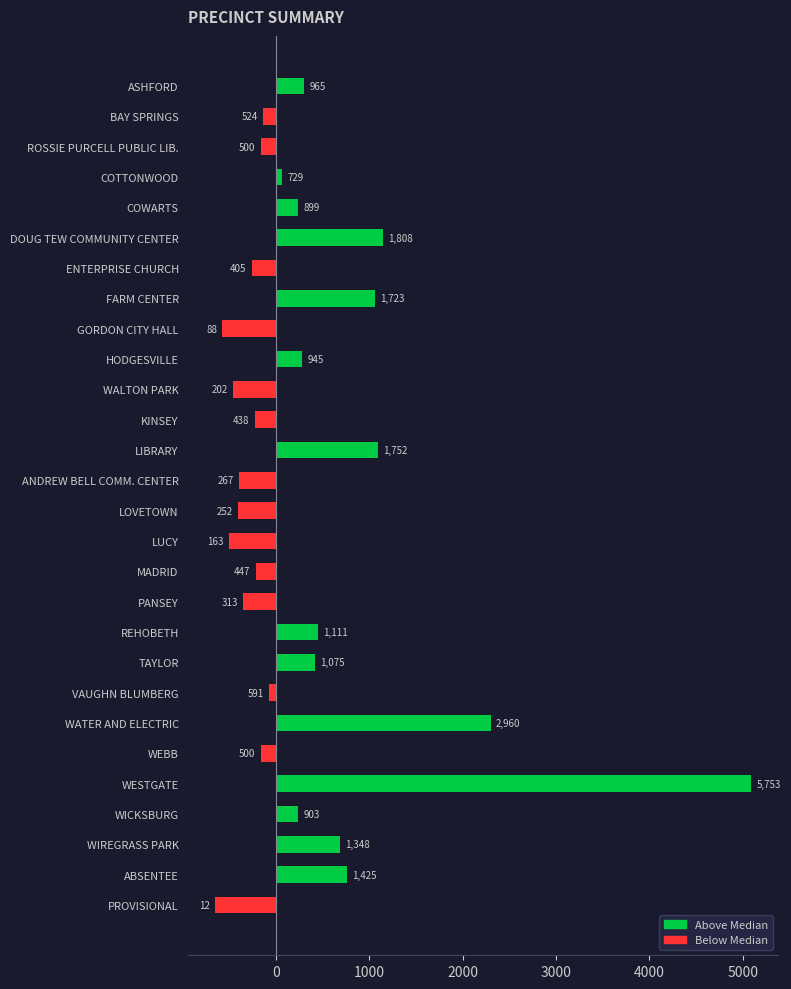

What is the greatest value displayed?

5093